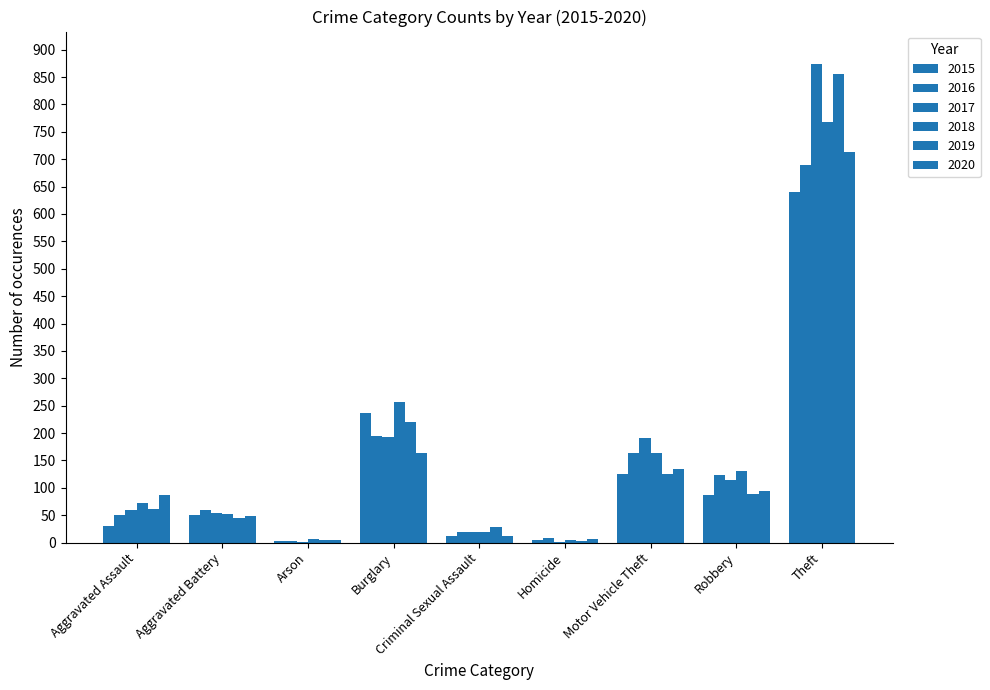

What is the difference between the 2017 values at Burglary and Criminal Sexual Assault?

173